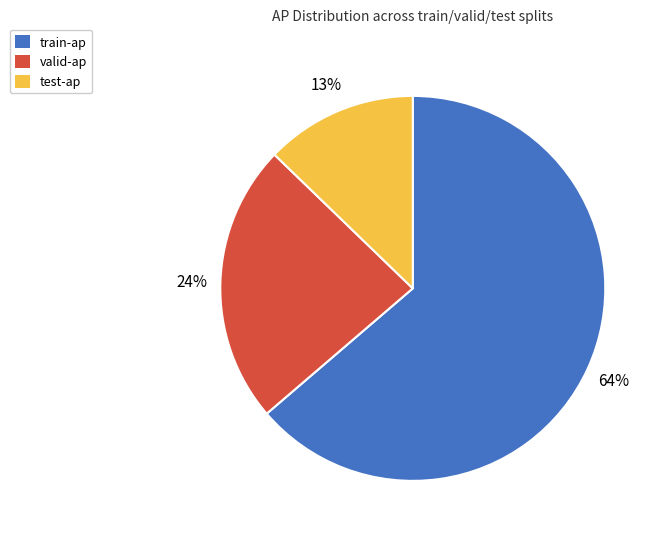

To the nearest percent, what percentage of the pie is test-ap?

13%